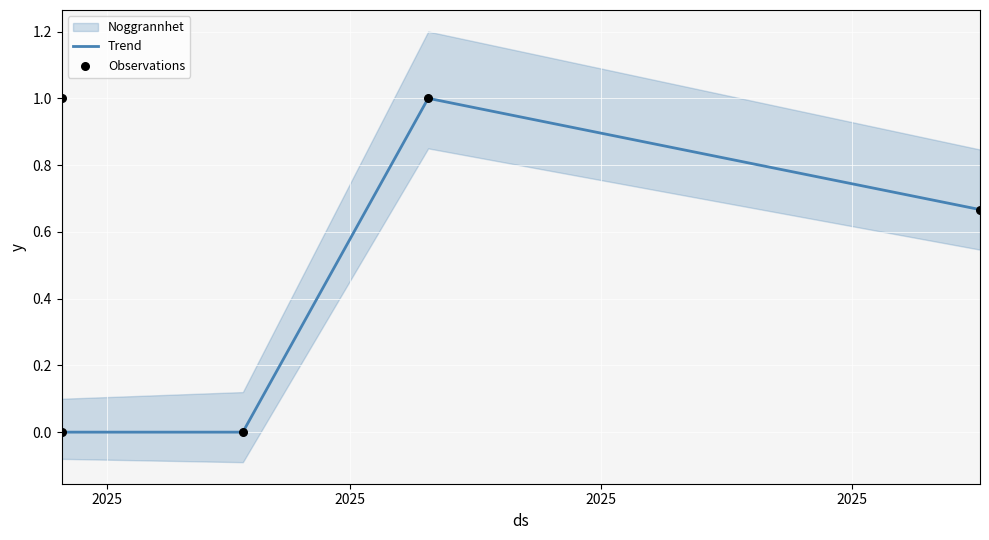

Which series contains the lowest Y value?

Trend